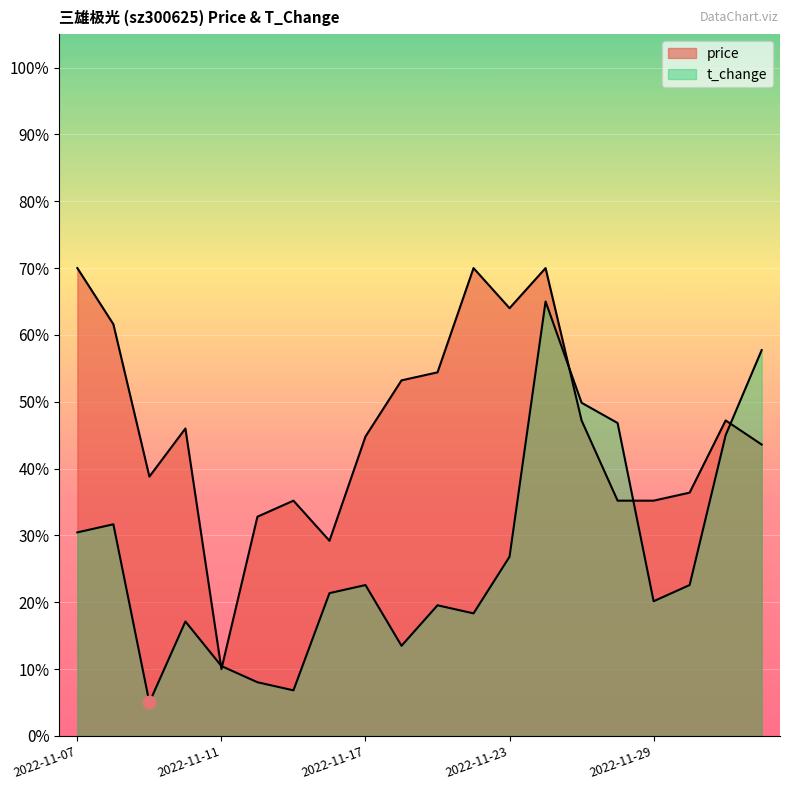

At how many categories does at least one series exceed 0?

20